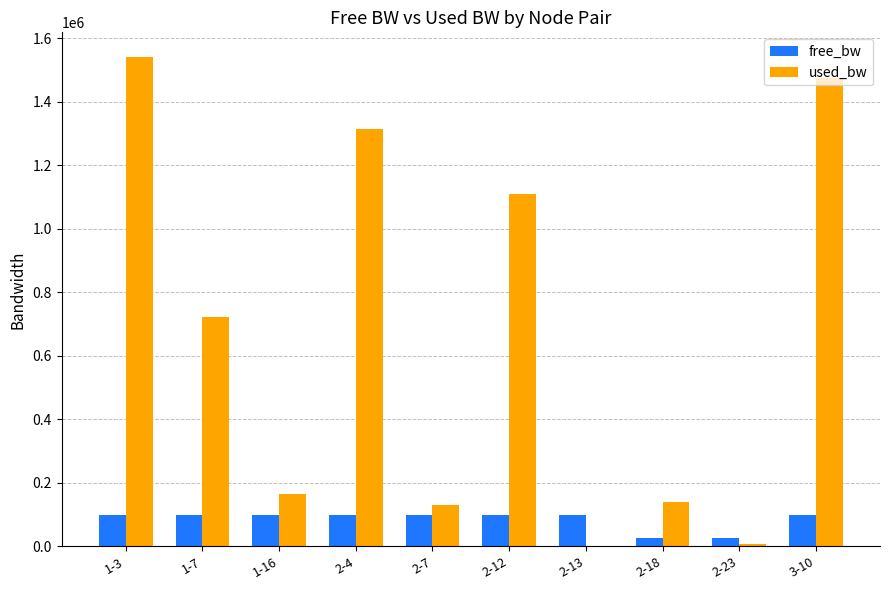

What is the spread (max minus min) of values at 2-4?

1216875.6